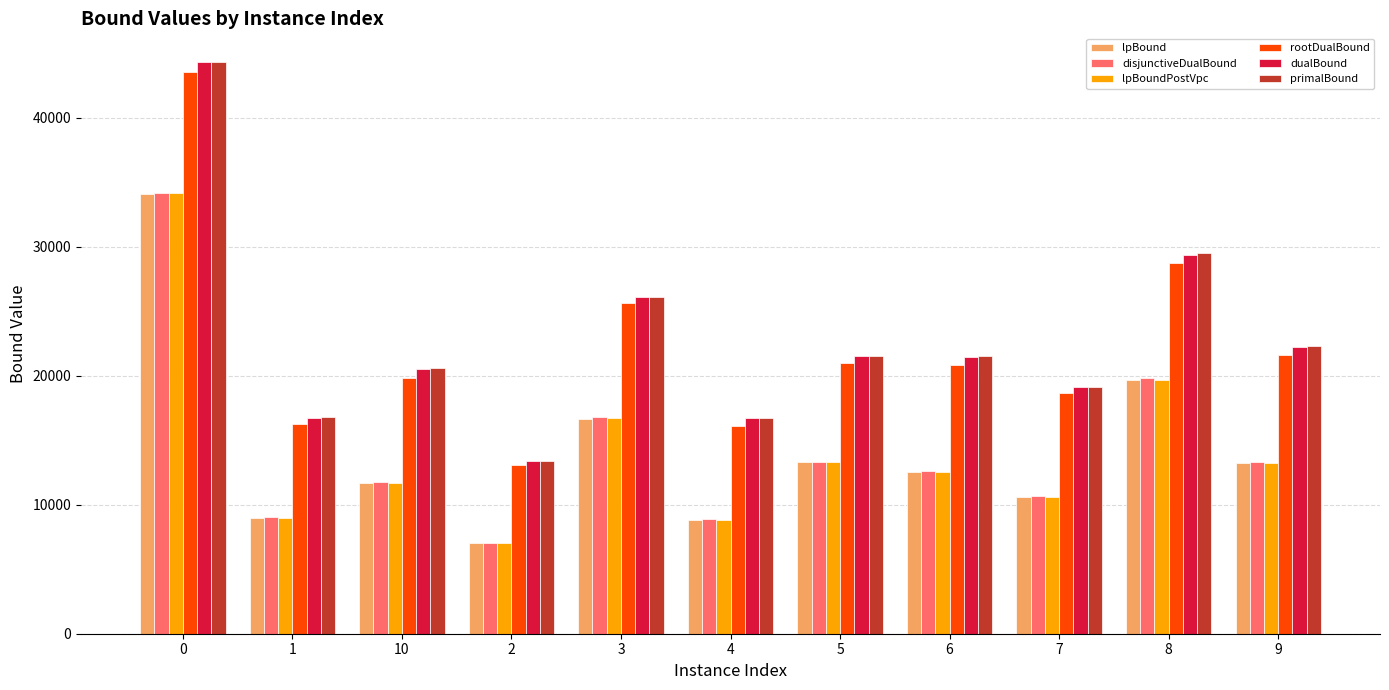

What is the minimum value for lpBoundPostVpc?

7009.5